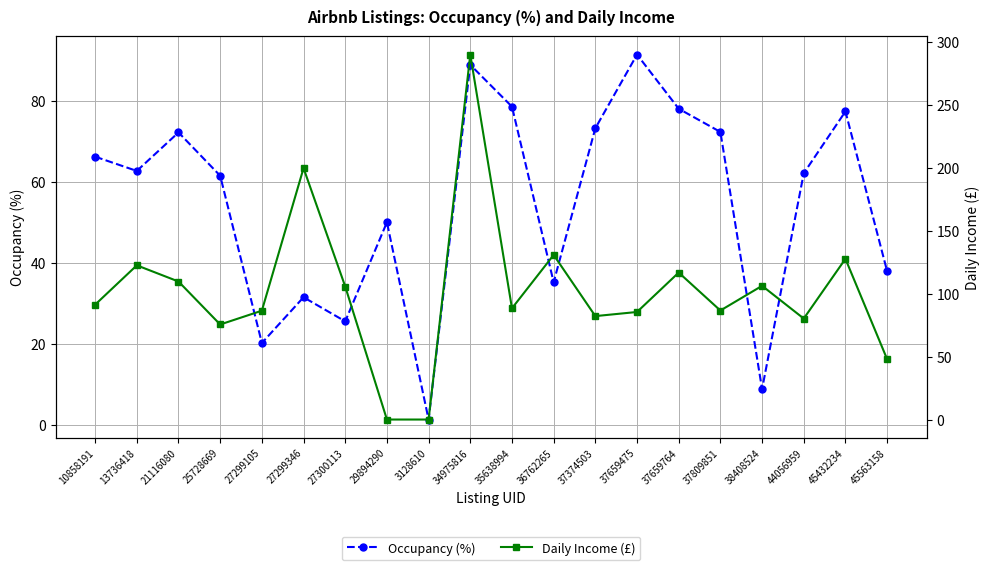

What is the difference between the highest and lowest values at 34975816?

201.2